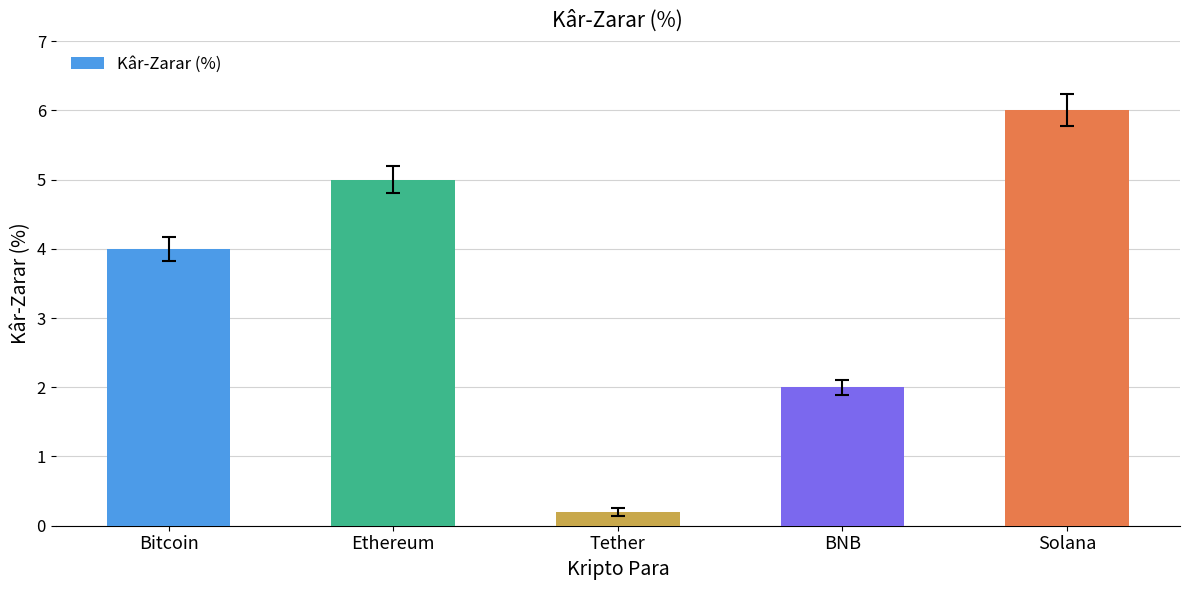

Between Ethereum and BNB, which is larger?

Ethereum